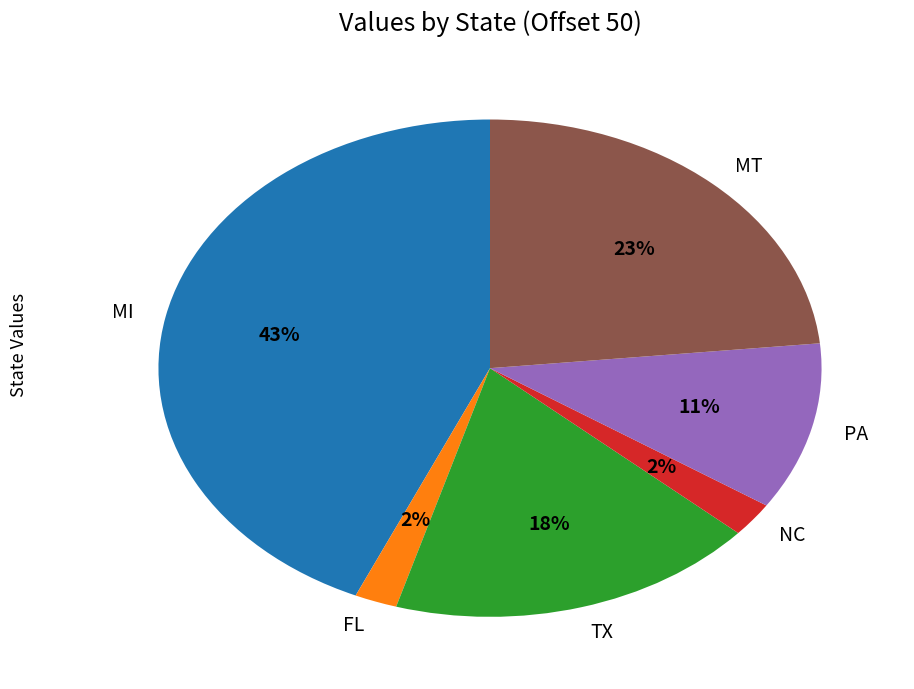

To the nearest percent, what is the difference between the largest and smallest slice percentages?

41%